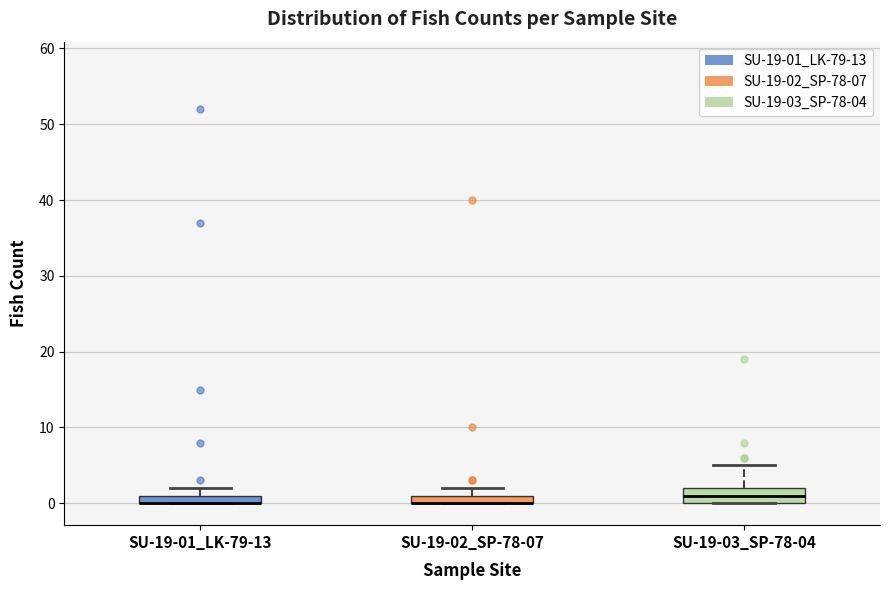

Comparing the boxes themselves (not the whiskers), which one is the tallest?

SU-19-03_SP-78-04